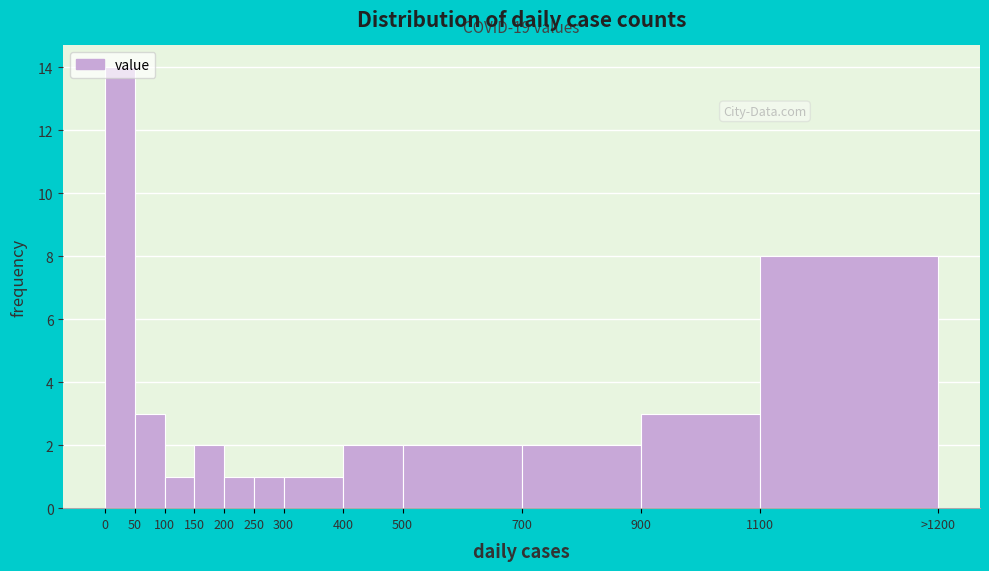

What is the average value?

3